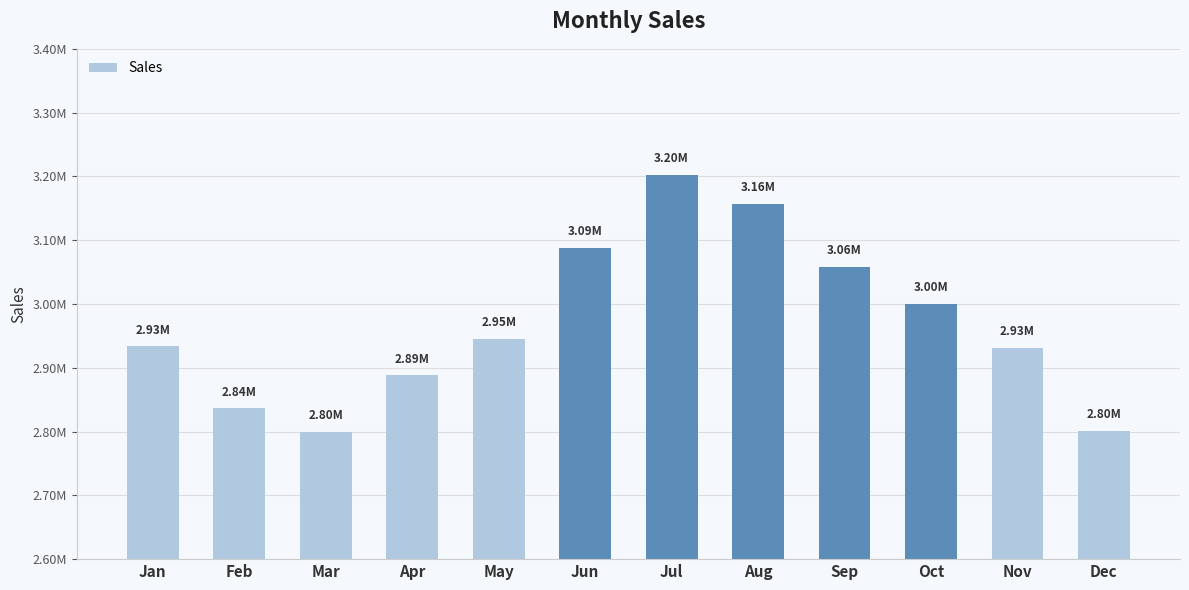

At which category does the chart reach its minimum across all series?

Mar